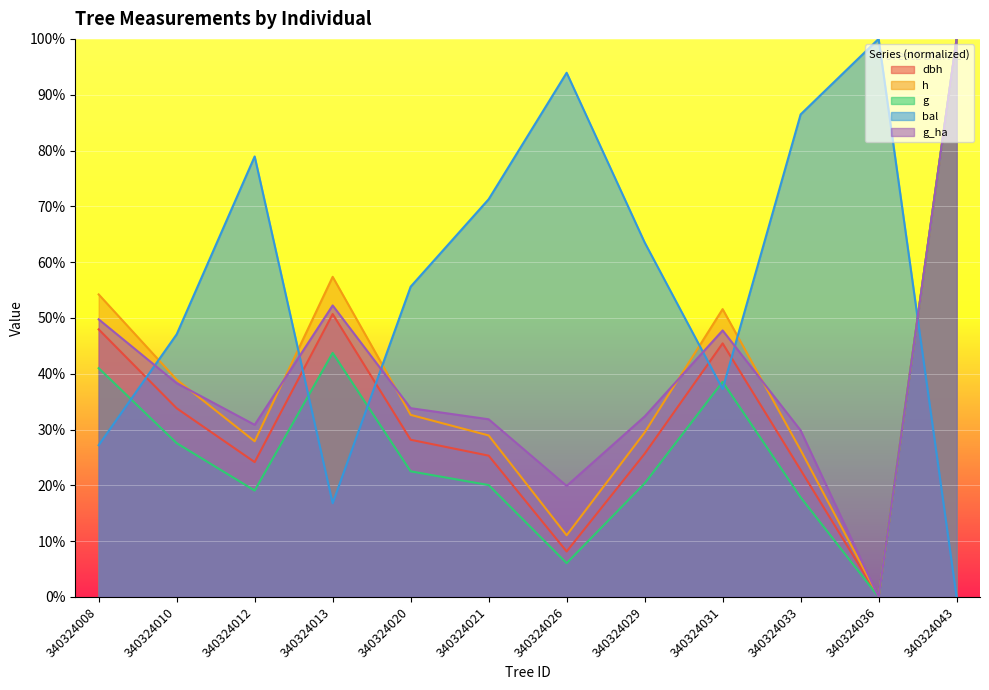

How many data points does each series have?

12